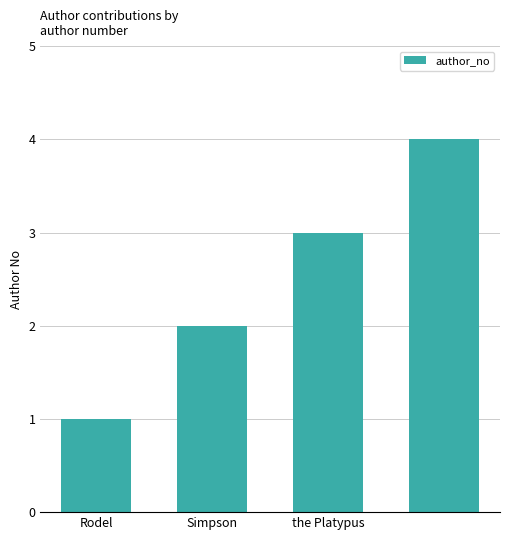

What is the difference between the second highest and minimum values?

2